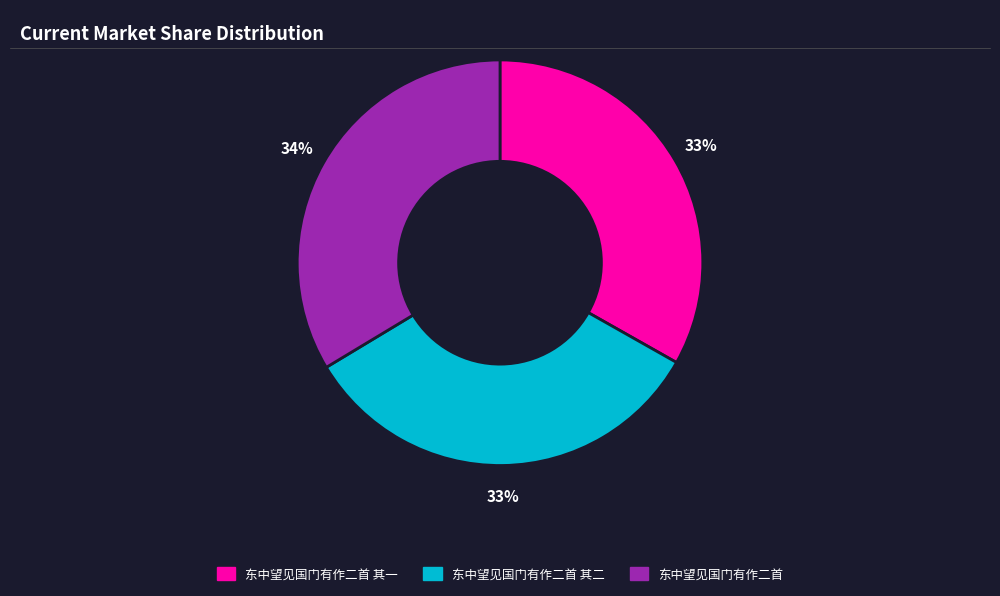

To the nearest percent, what is the combined percentage of 东中望见国门有作二首 其二 and 东中望见国门有作二首?

67%